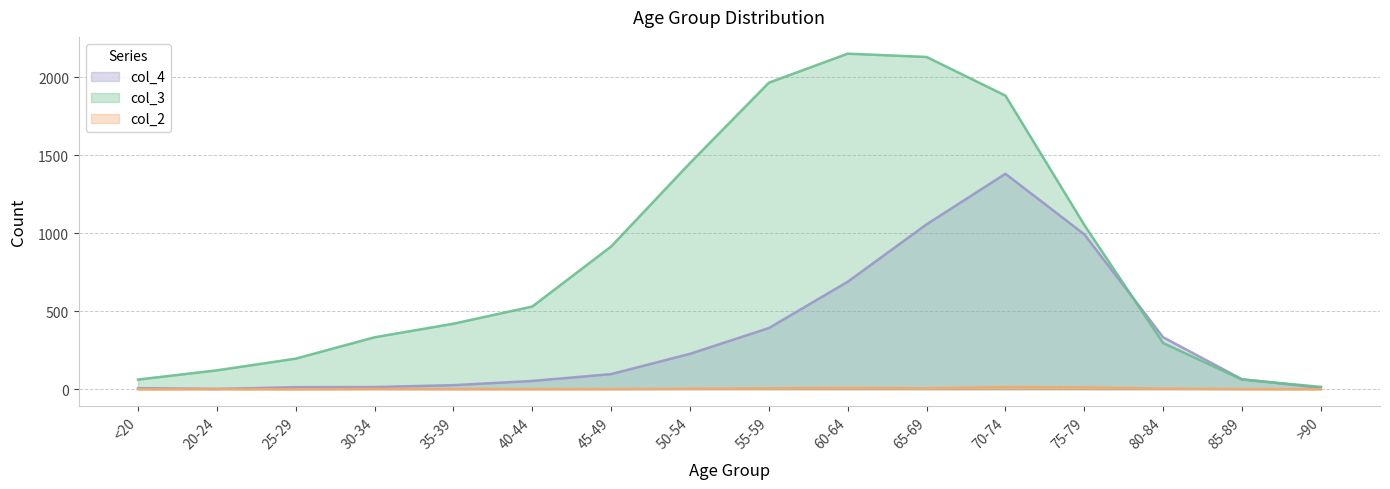

True or false: col_4 and col_2 cross at least once.

False